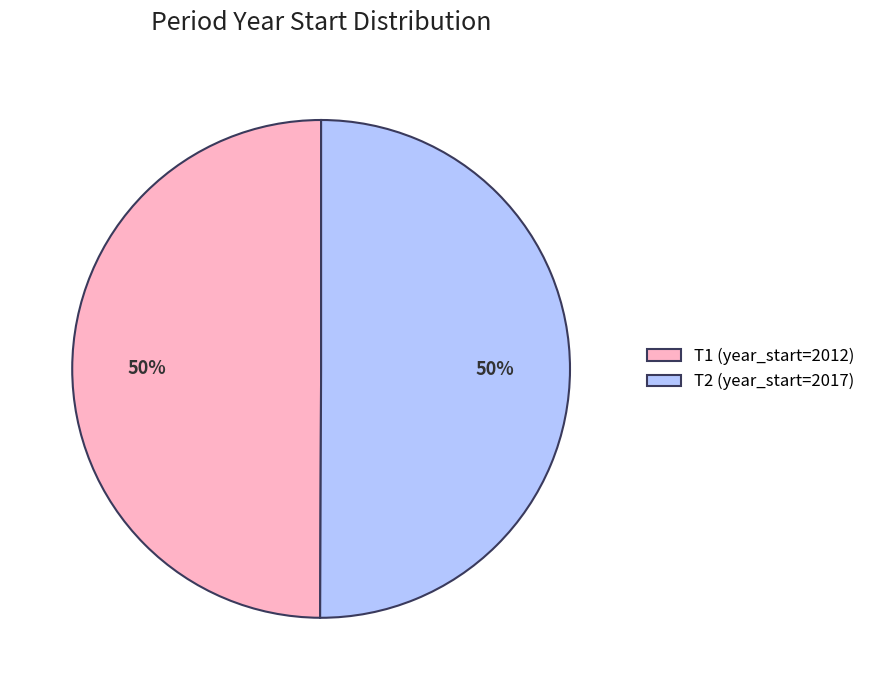

The T2 (year_start=2017) slice represents 50% of the pie. True or false?

True